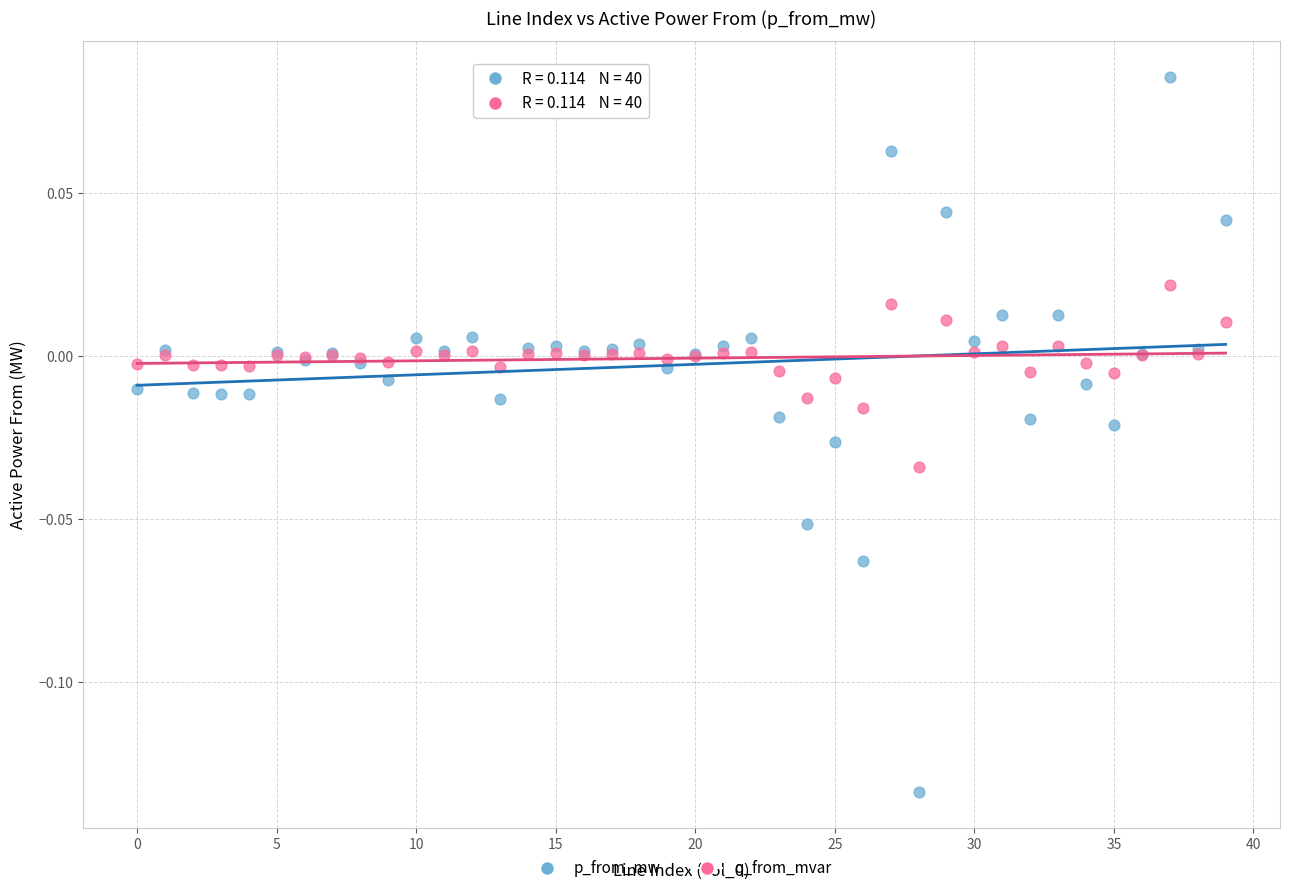

Which series reaches the maximum Y coordinate?

p_from_mw